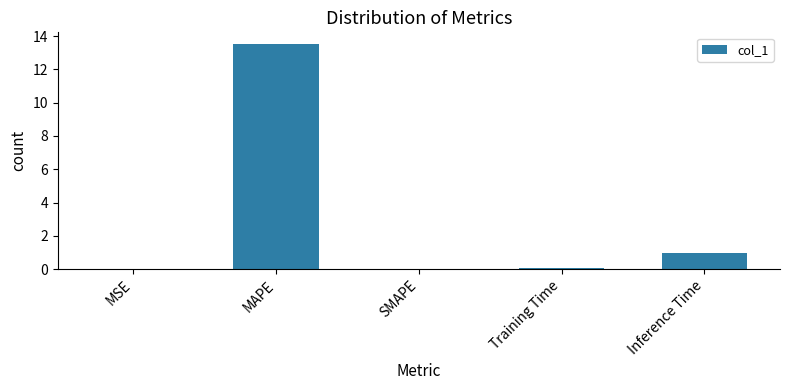

The chart shows a value of 0.5 at Inference Time. True or false?

False